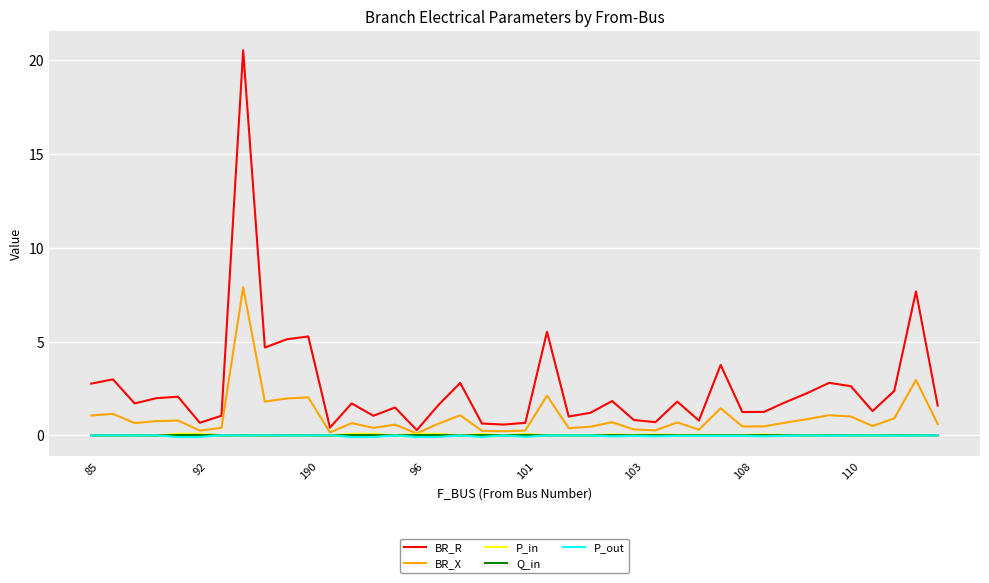

What is the maximum value shown in the chart?

20.5